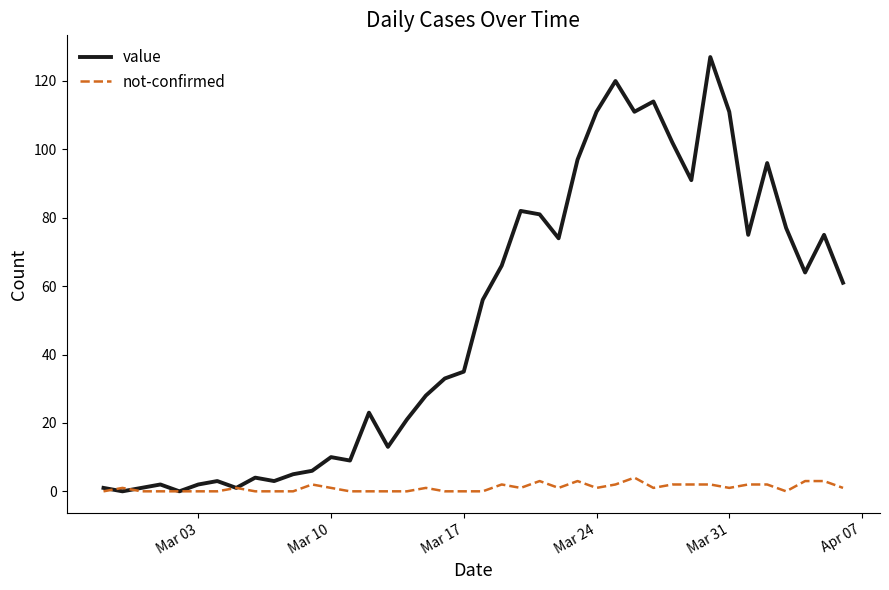

Count the number of data series in this chart.

2